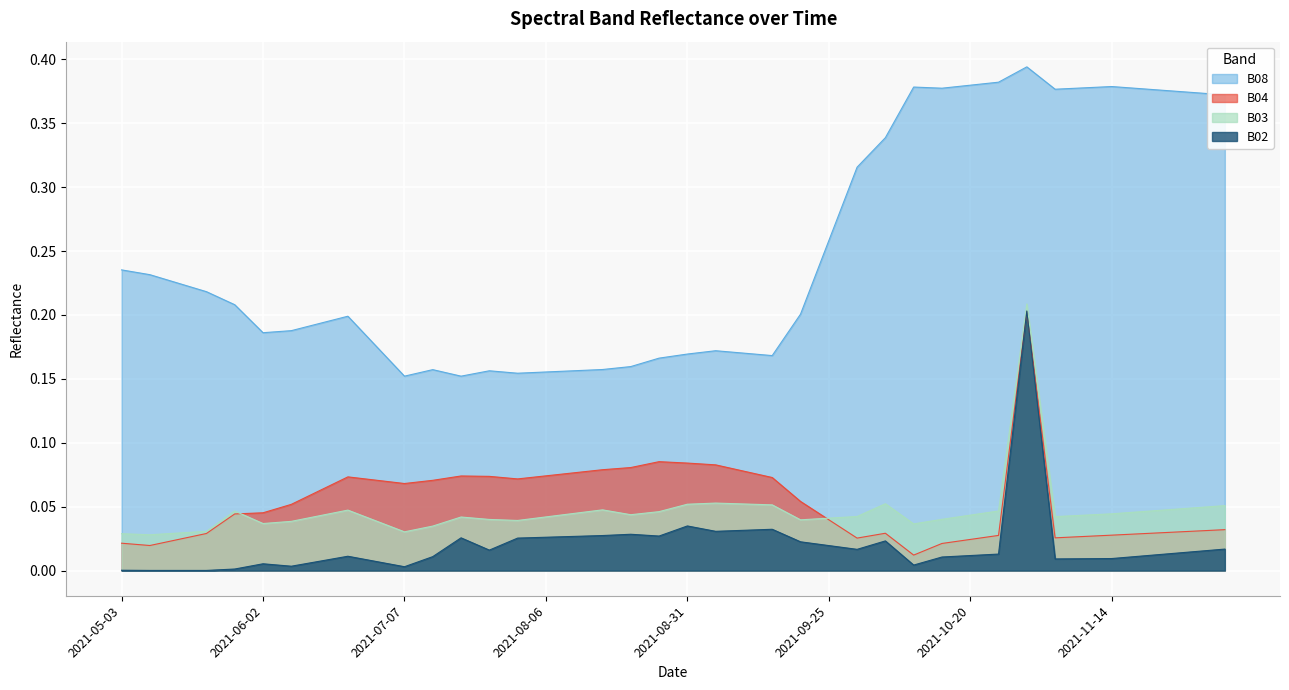

What is the difference between the maximum and minimum values in the B03 series?

0.2